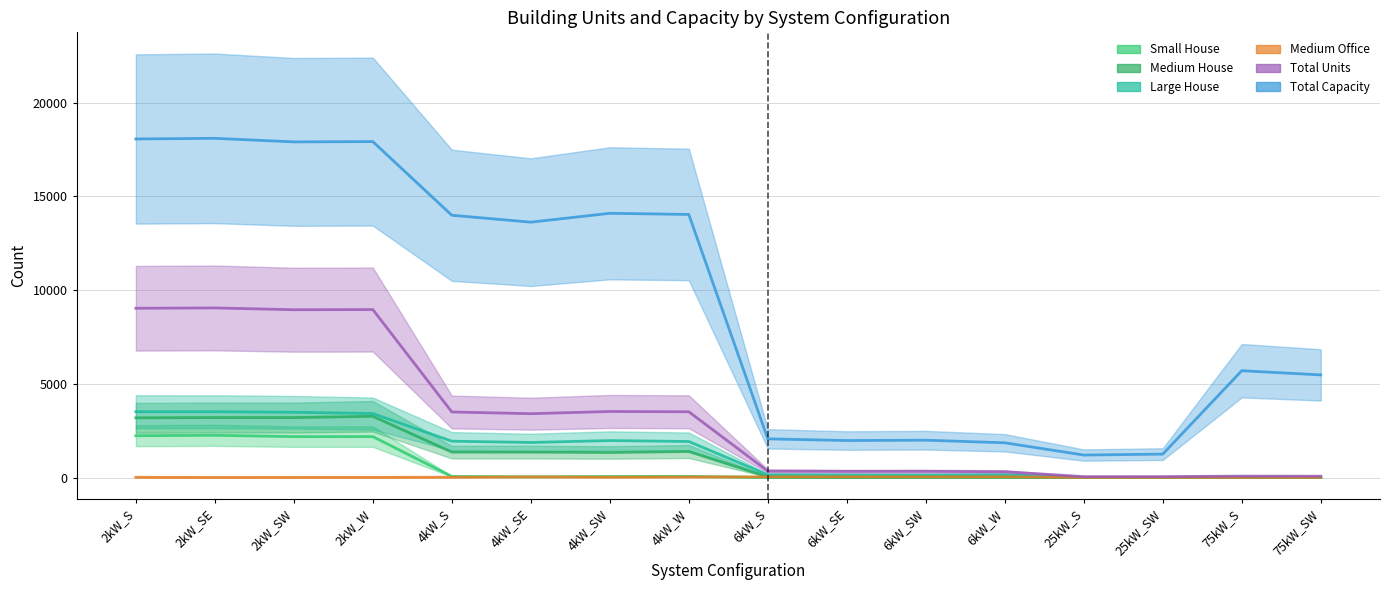

Which has a higher value, 25kW_SW or 6kW_W?

25kW_SW